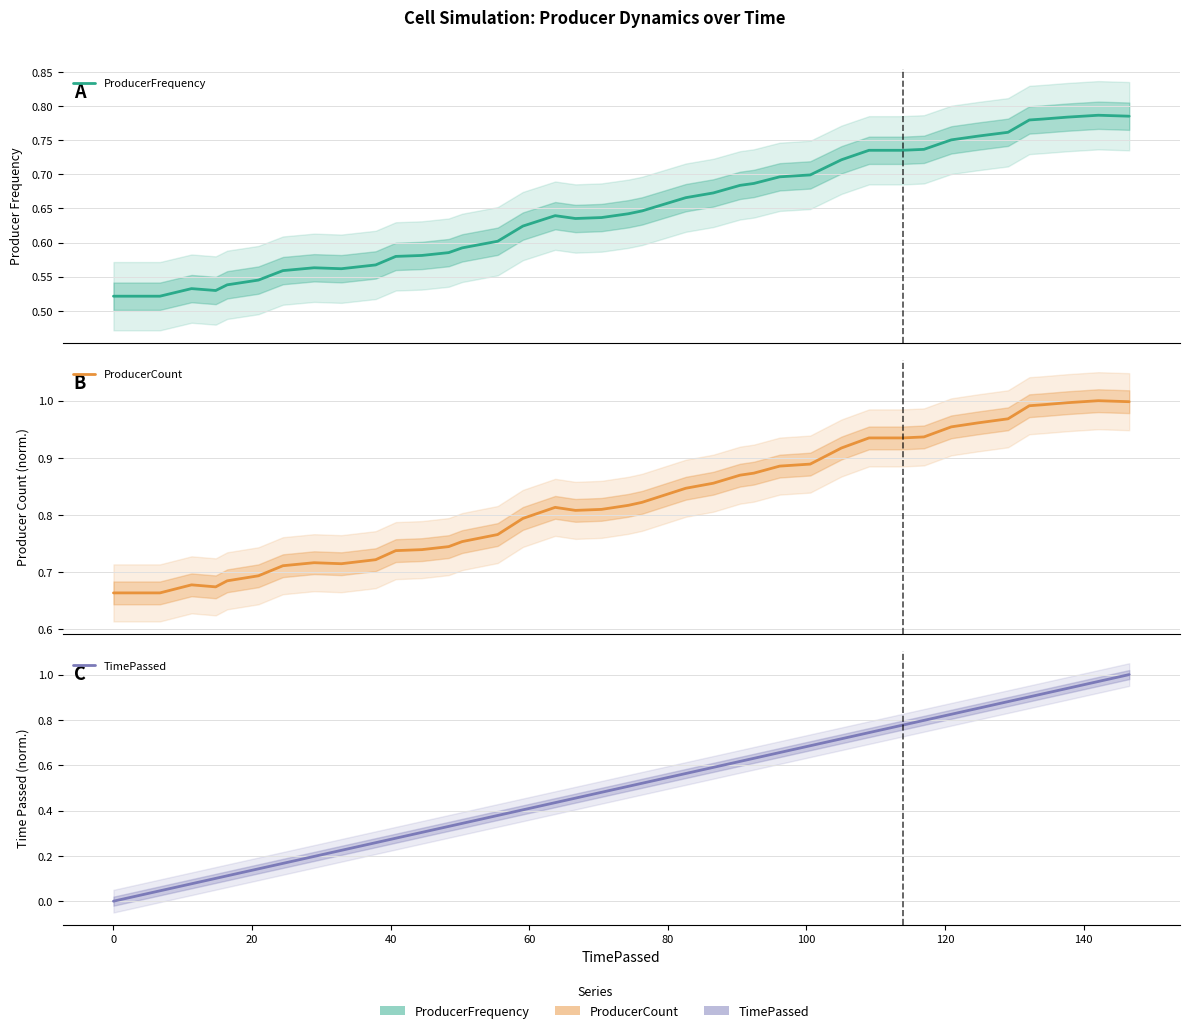

What is the difference between the second highest and minimum values in the TimePassed series?

1.0